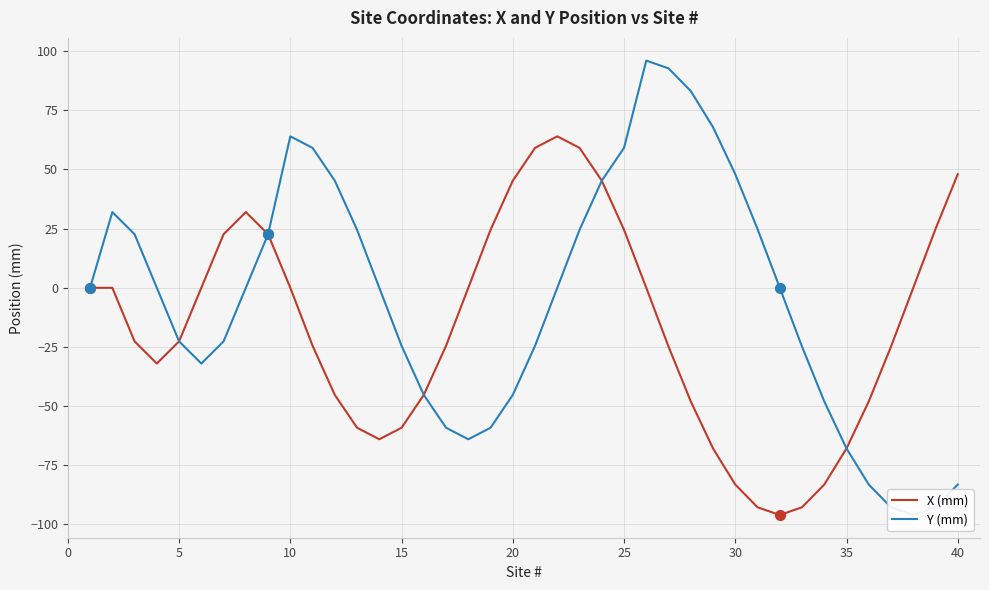

How many series are shown in this chart?

2